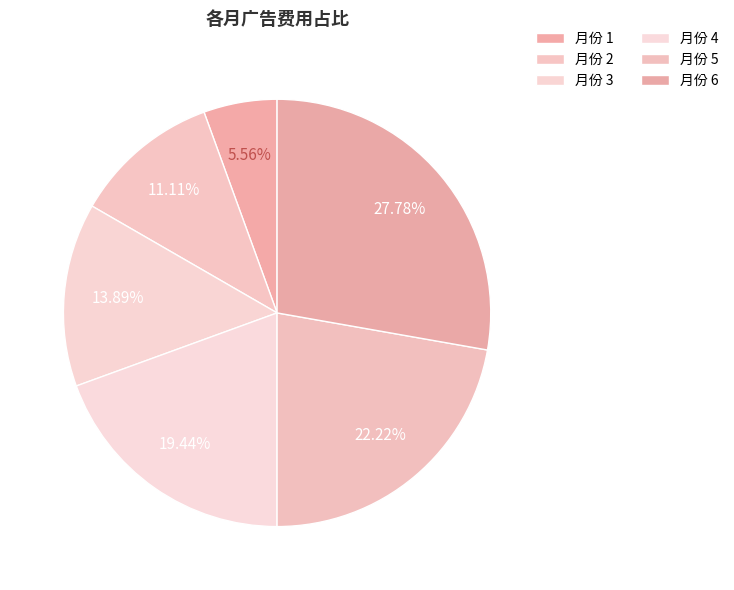

Is there a majority slice in this chart?

No